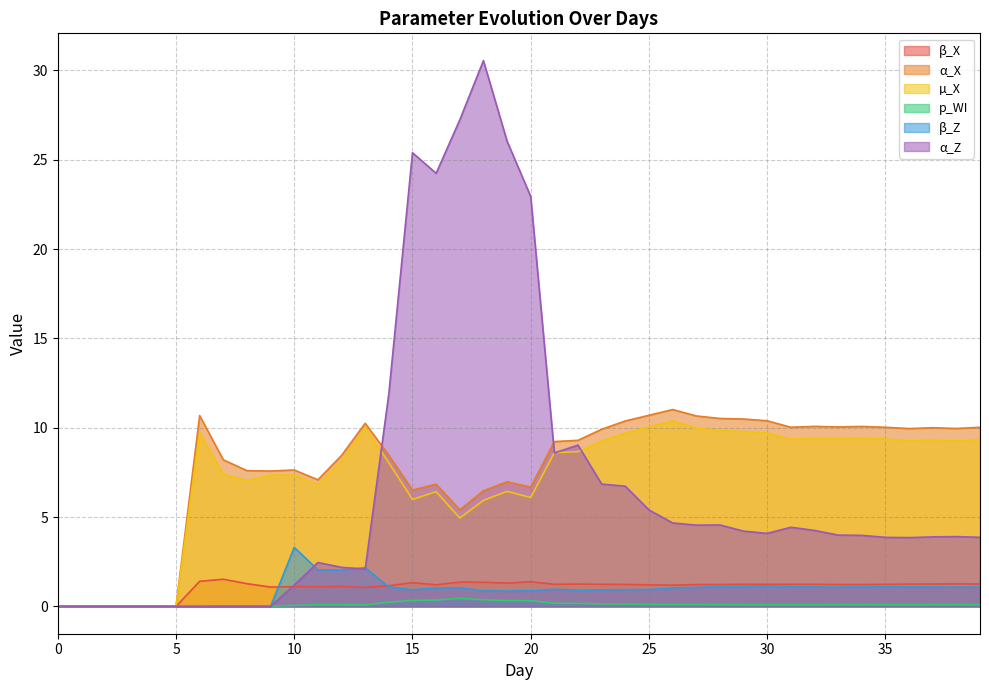

Which series has the widest spread of values?

α_Z